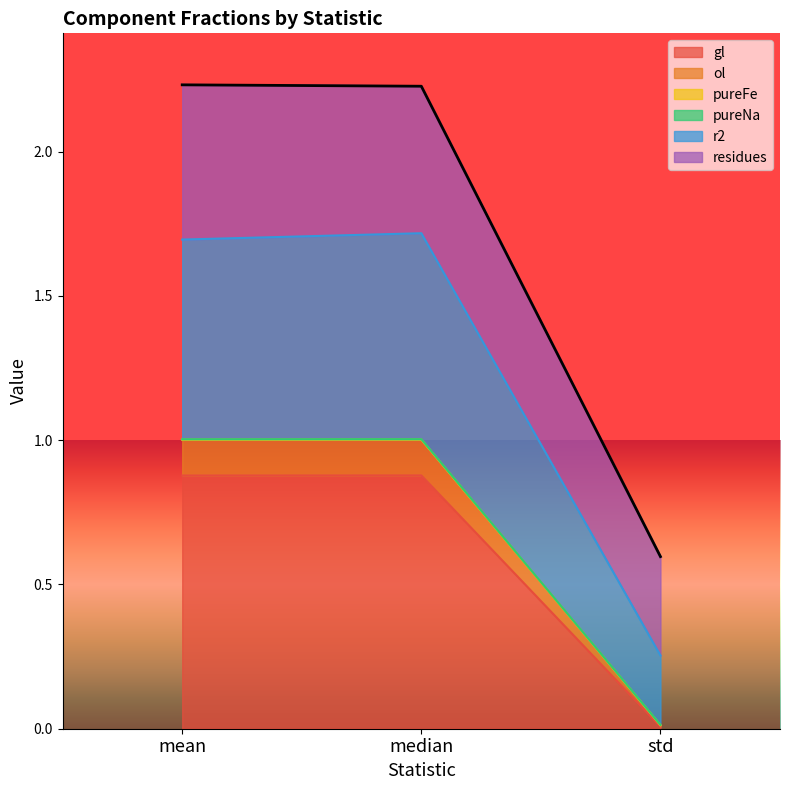

Which has a higher value, std or mean?

mean